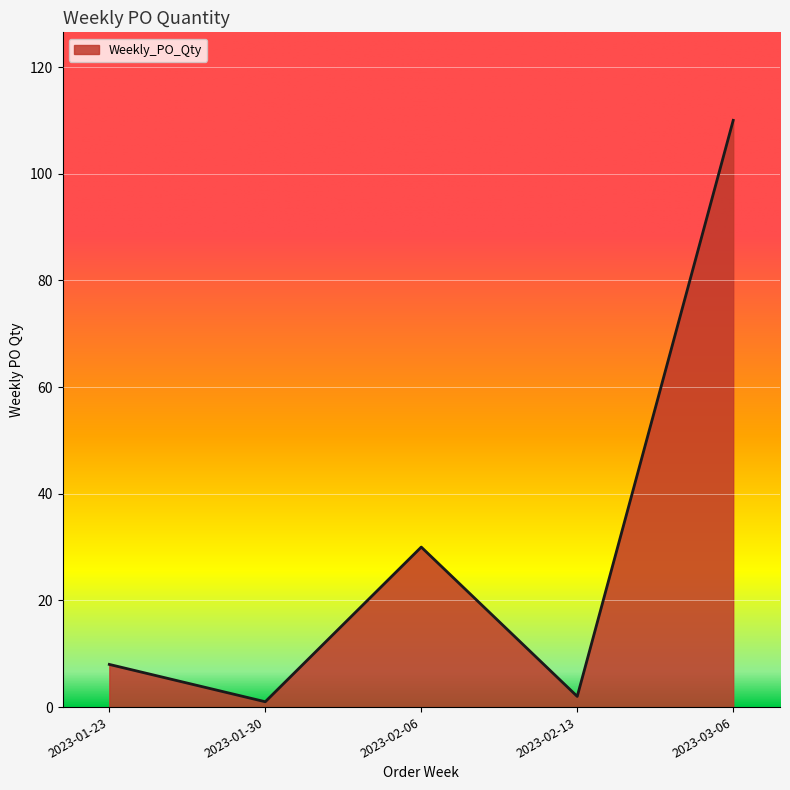

True or false: the data shows 30 at 2023-03-06.

False